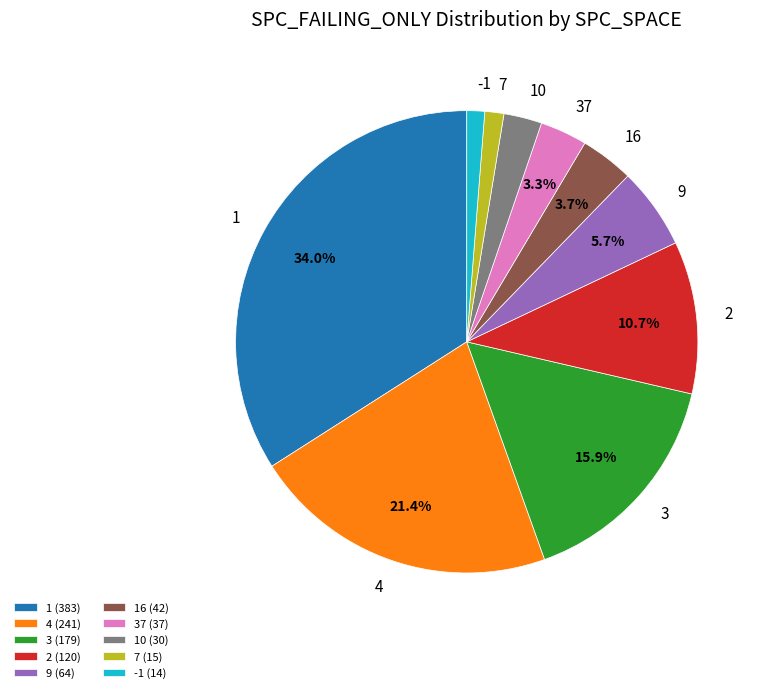

Combined, do 4 and 10 account for over 50%?

No